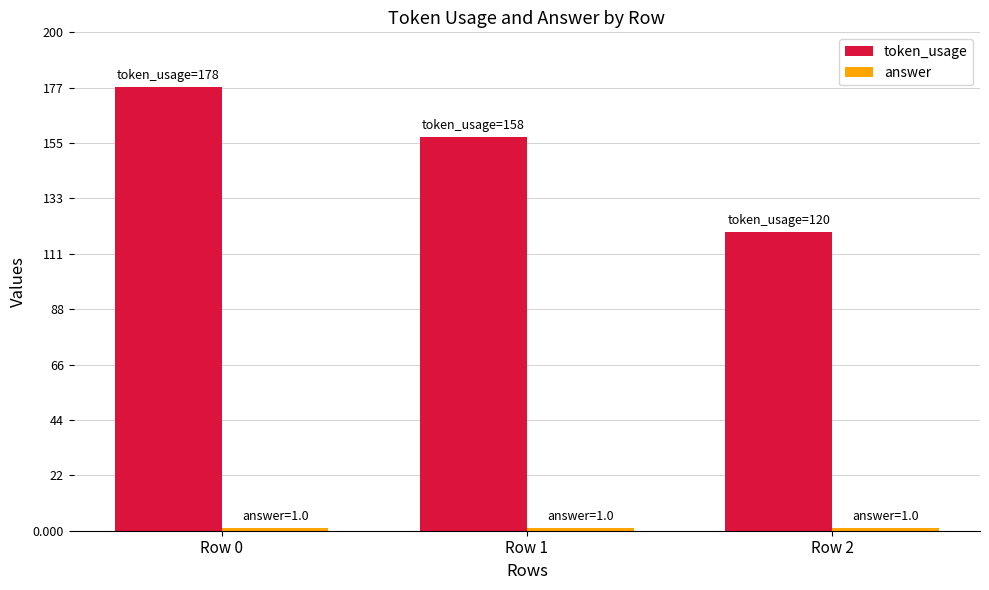

Between Row 0 and Row 1, which series saw the biggest shift?

token_usage